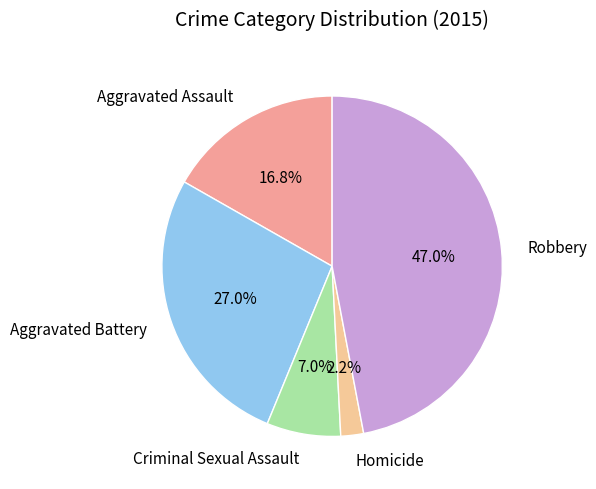

Count the number of slices in the pie.

5